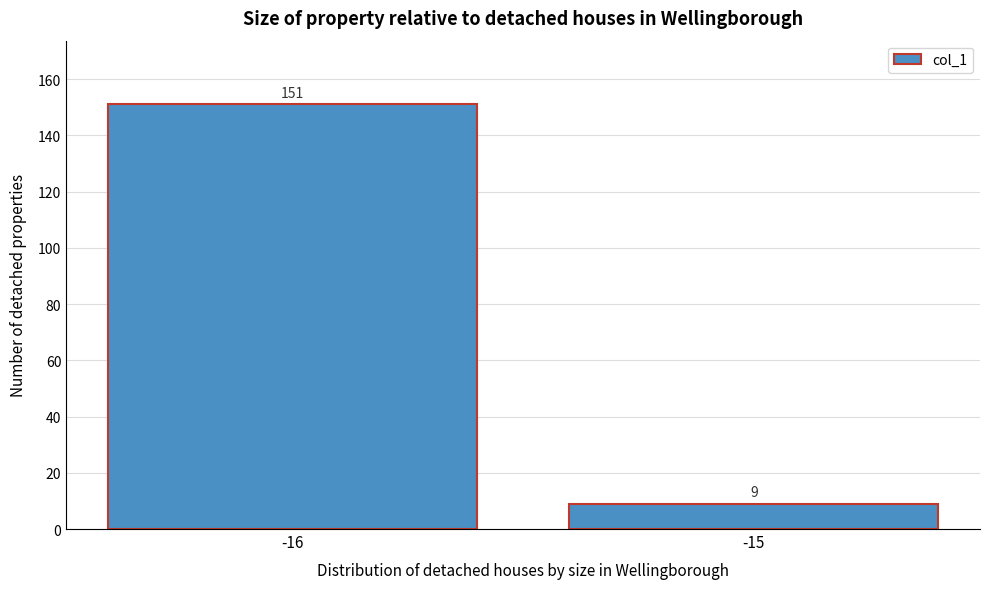

Reading left to right, what are all the values shown in this chart?

-16=151	-15=9